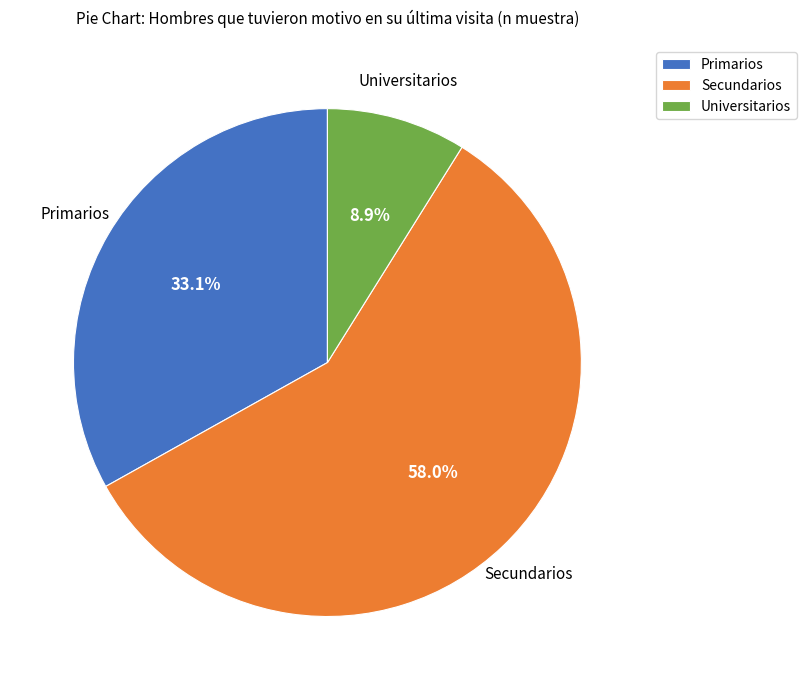

Approximately how many times larger is the value at Universitarios compared to Primarios?

0.3